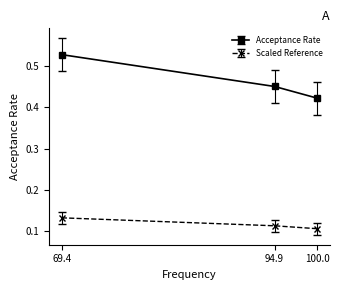

Which label corresponds to the largest value in the chart?

69.4